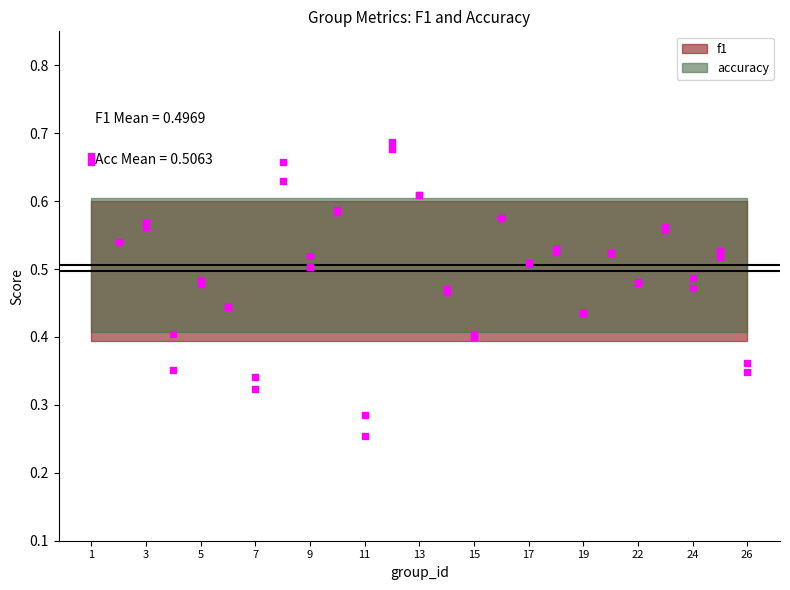

Which series has the widest spread of Y values?

f1